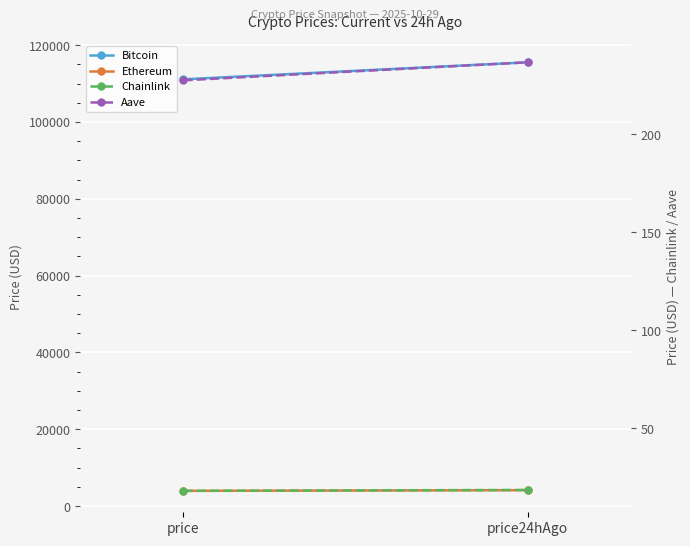

Which series changed the most between price and price24hAgo?

Bitcoin